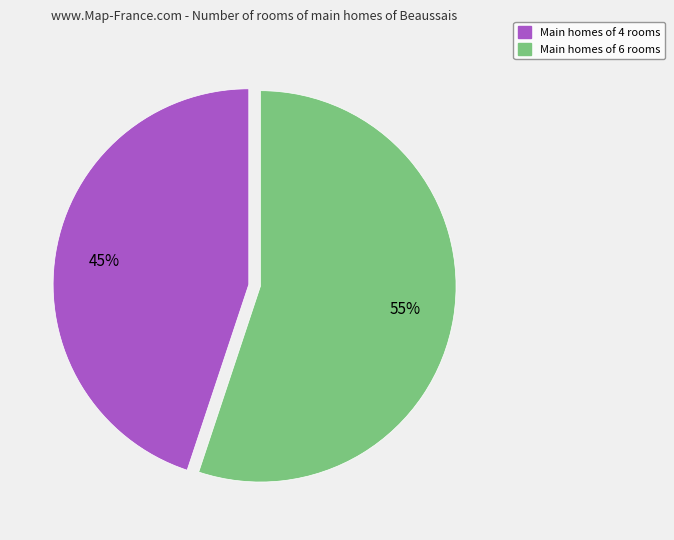

Is there a majority slice in this chart?

Yes